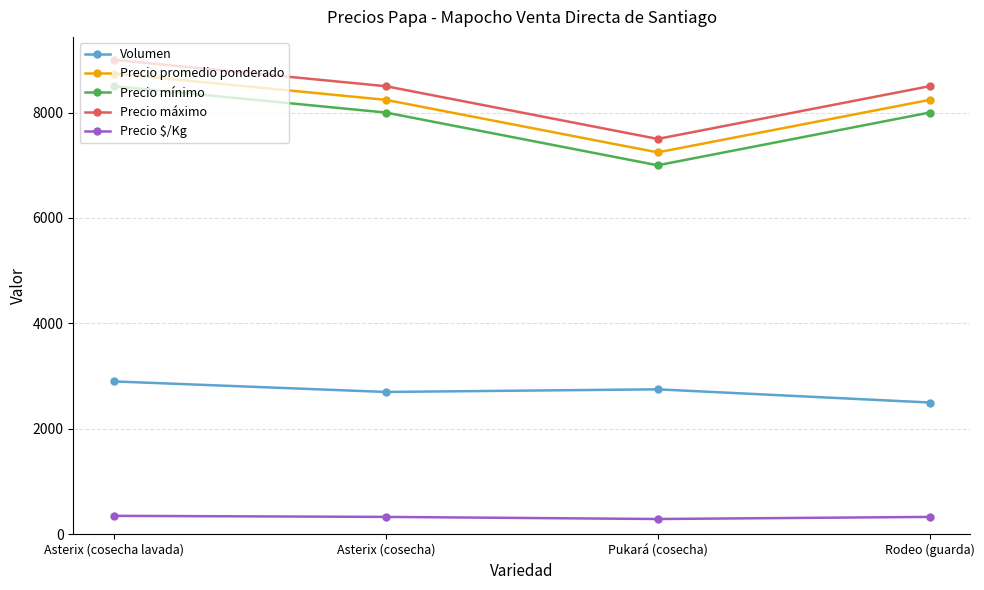

What is the maximum value shown in the chart?

9000